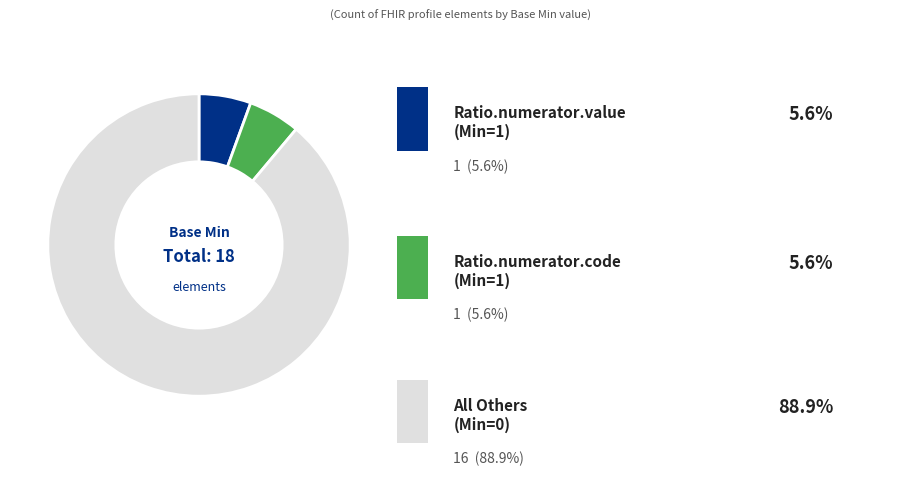

Is there any slice that represents more than half of the pie?

Yes